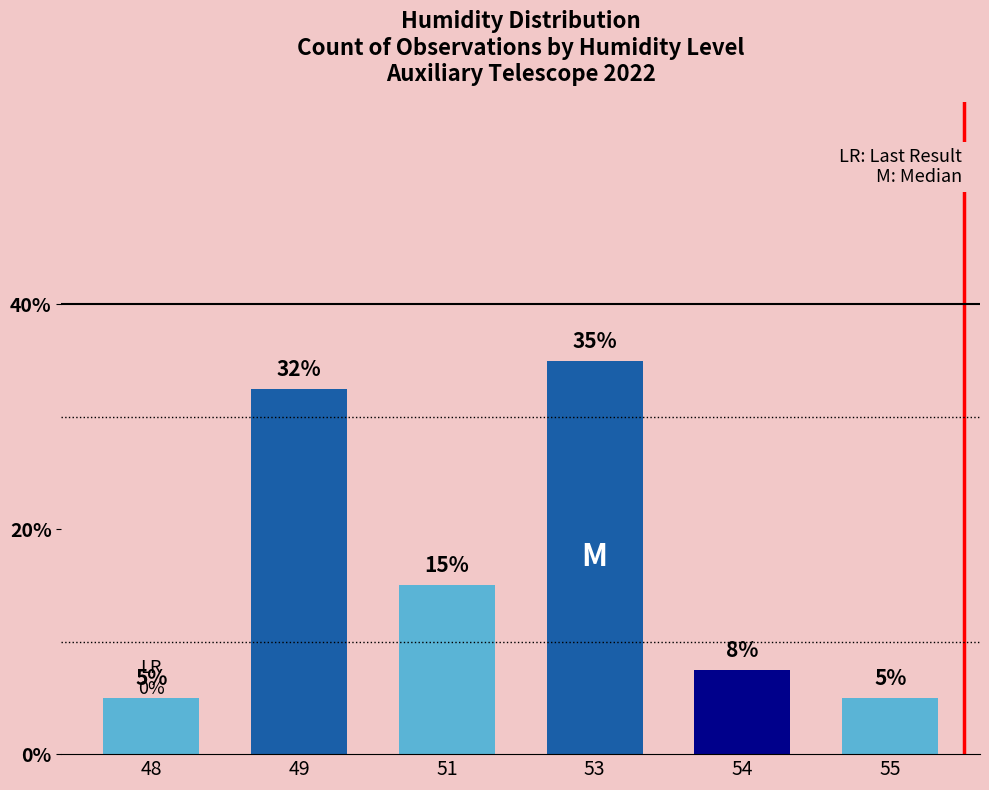

Count the number of data series in this chart.

1